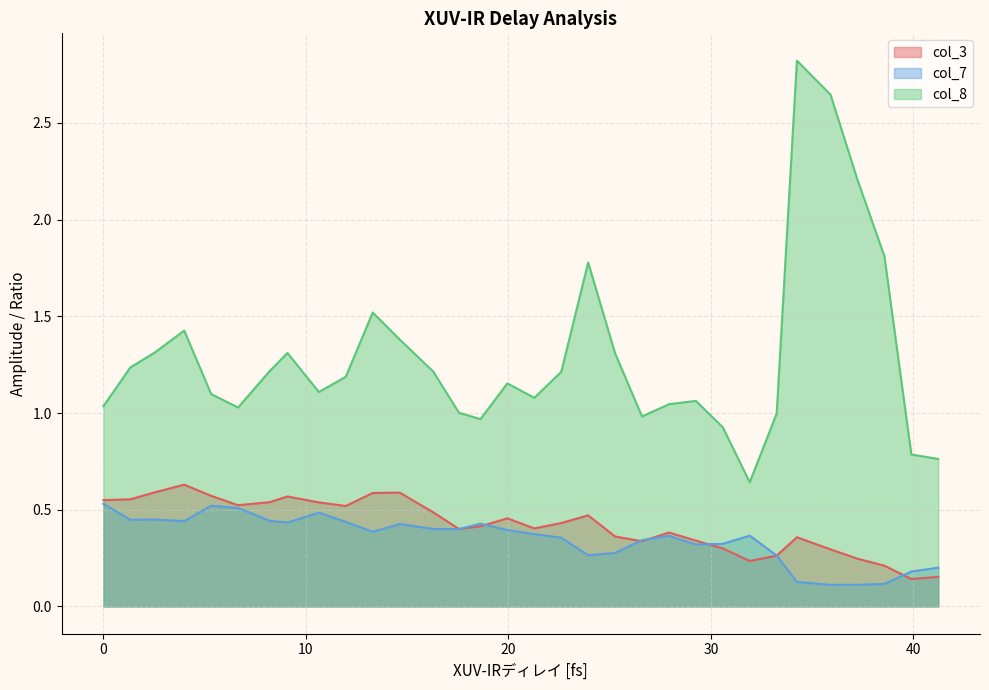

How many intersections are there between col_7 and col_3?

7